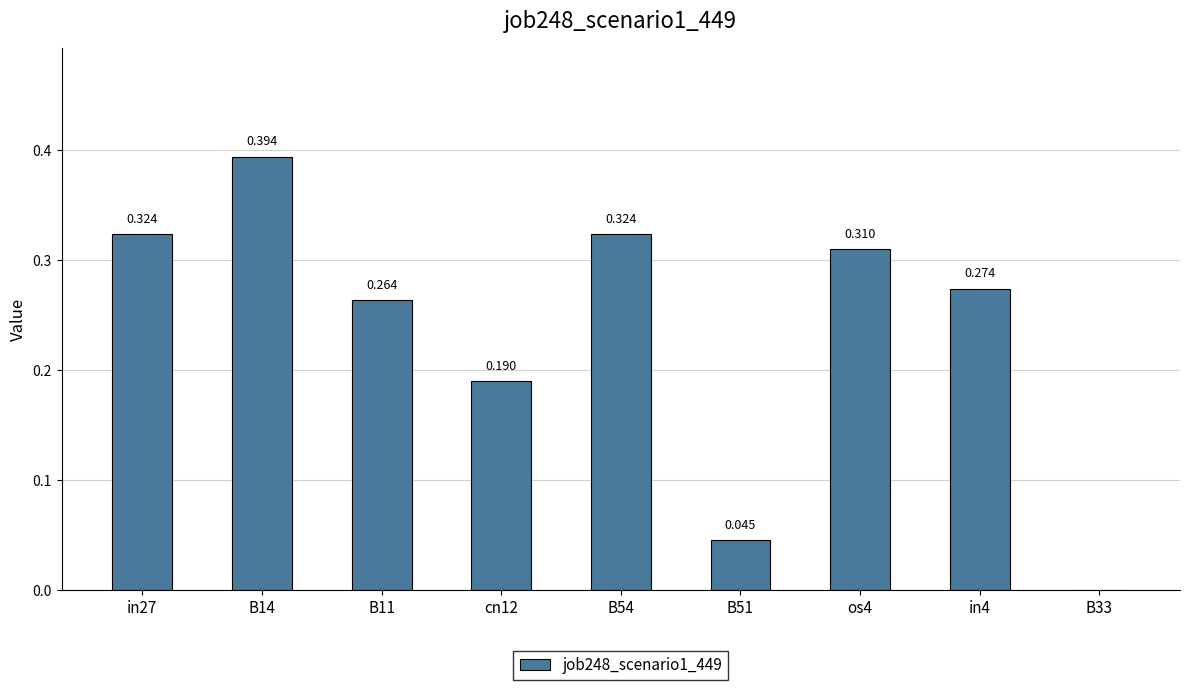

What is the change in value from B14 to B11?

-0.1